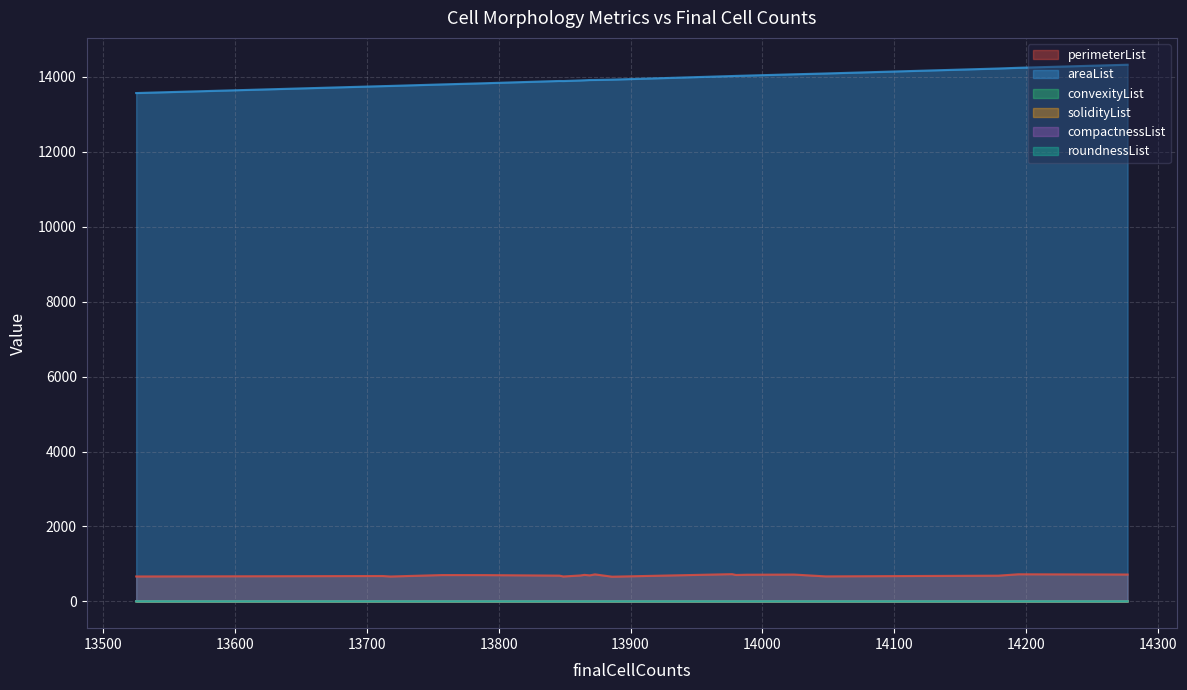

What is the highest value of the areaList series?

14325.6